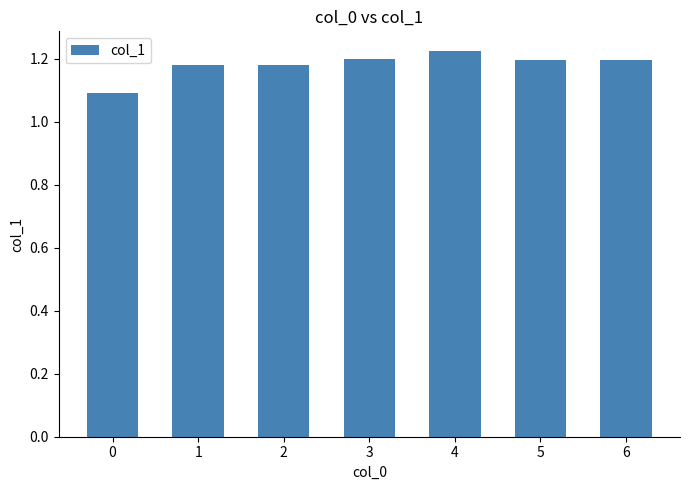

What is the smallest value displayed?

1.1